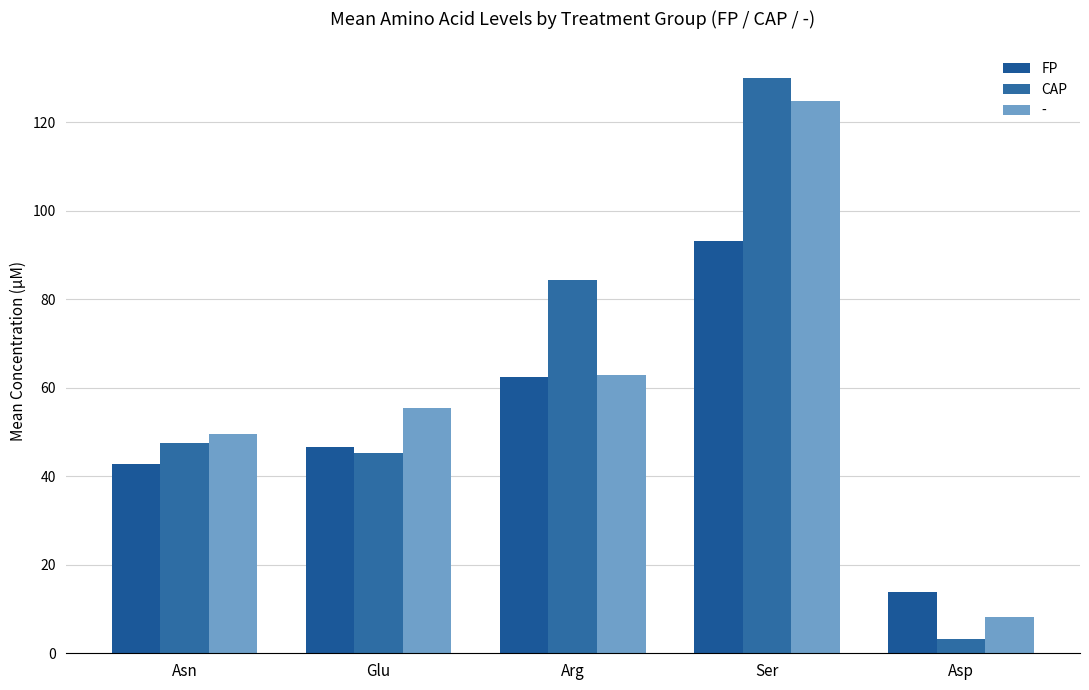

Rank the series by their average value, from lowest to highest.

FP, -, CAP